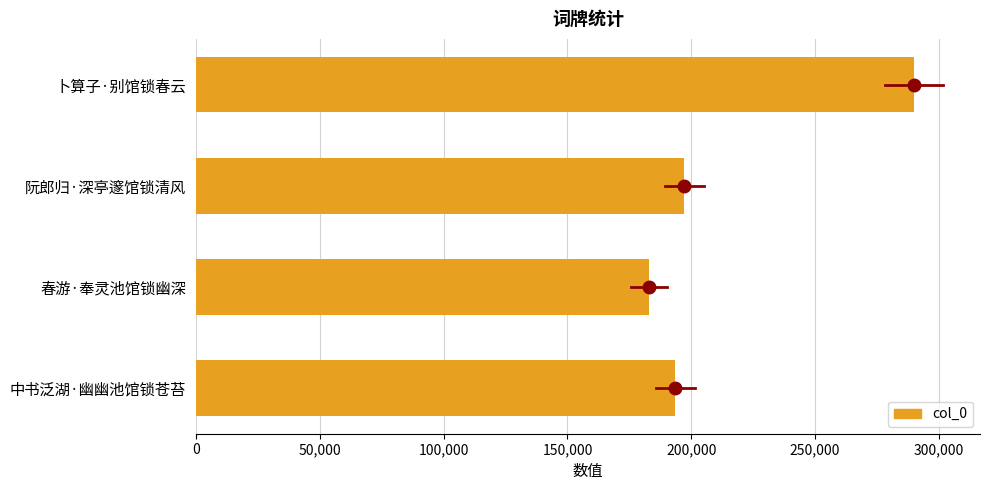

What is the minimum value shown in the chart?

183023